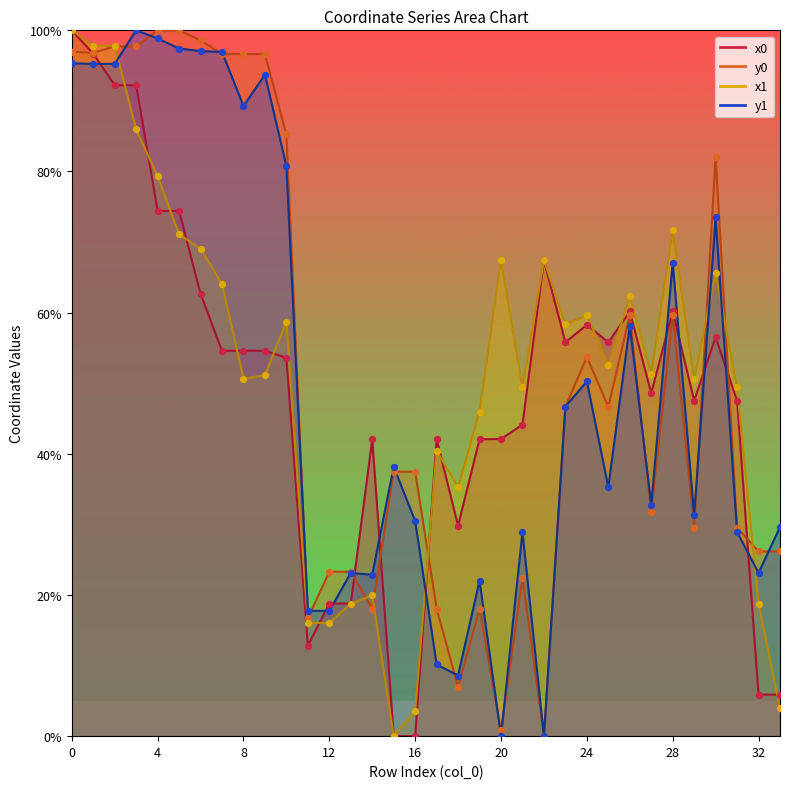

Which series has the largest Y range (max minus min)?

x0